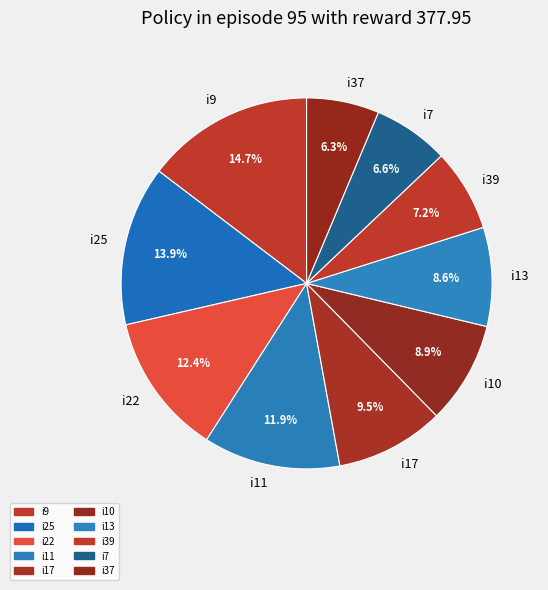

Does i9 account for over 50% of the chart?

No